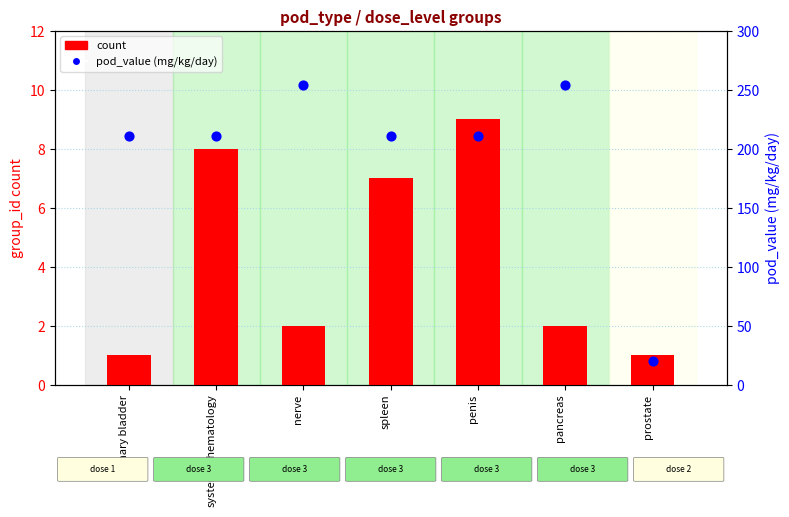

What is the total value across all series at systemic/hematology?

218.9